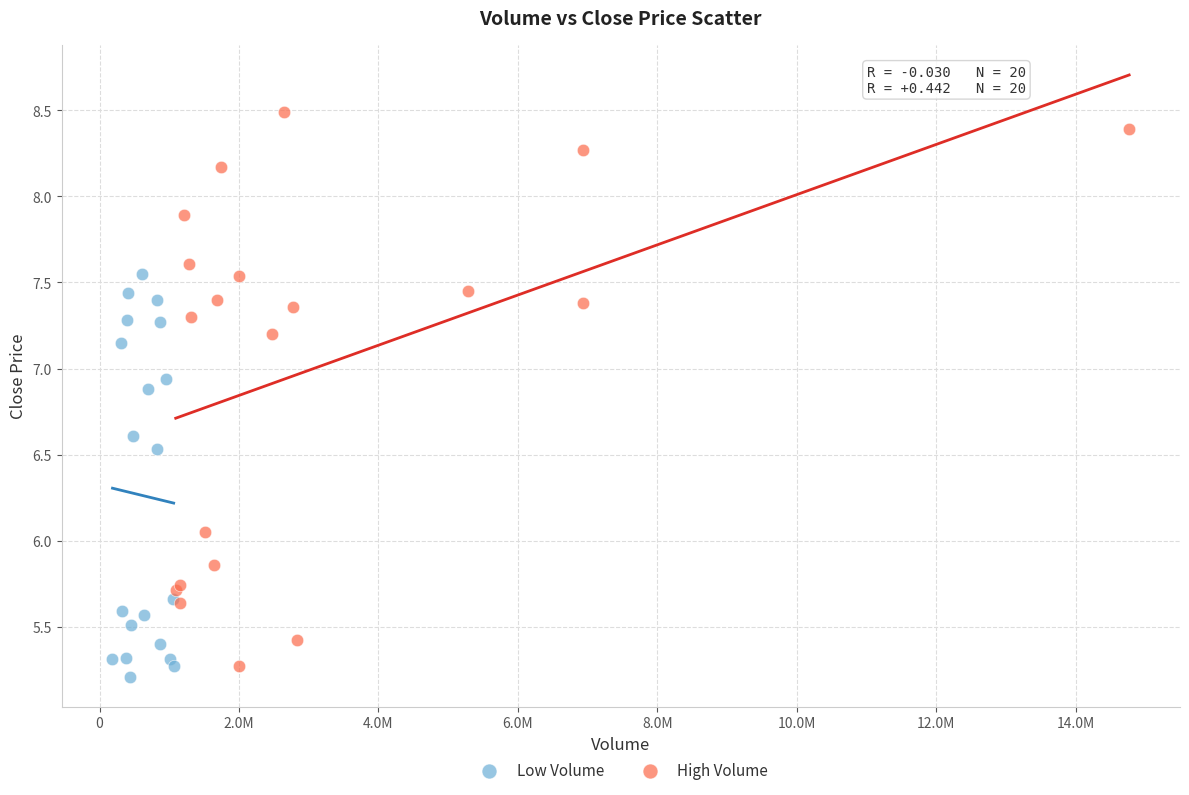

What are all the series names shown in the legend?

Low Volume, High Volume